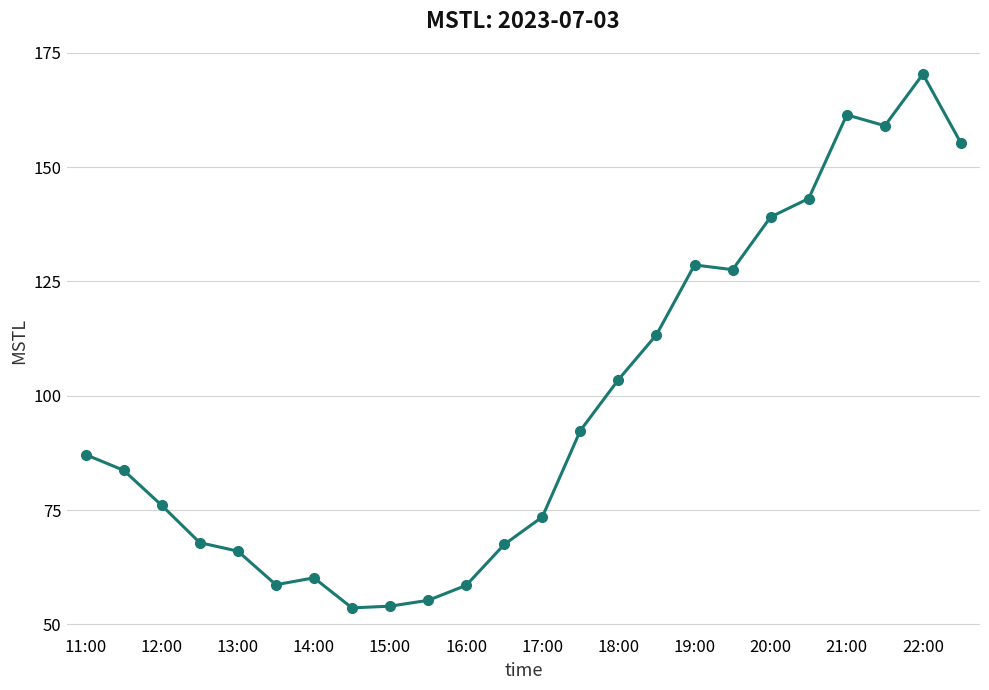

What is the value of the 23rd point from the left?

170.3